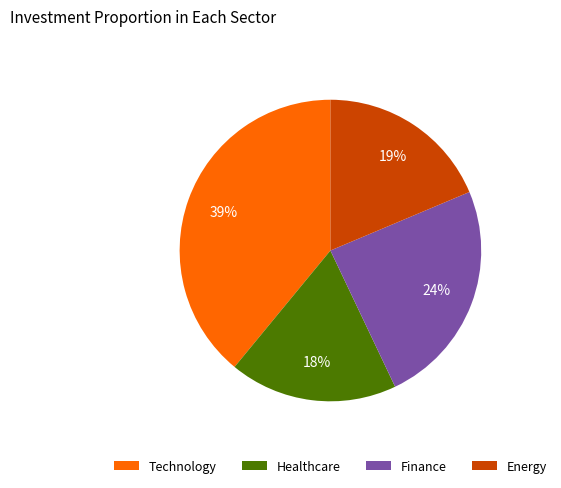

To the nearest percent, what is the difference between the largest and smallest slice percentages?

21%